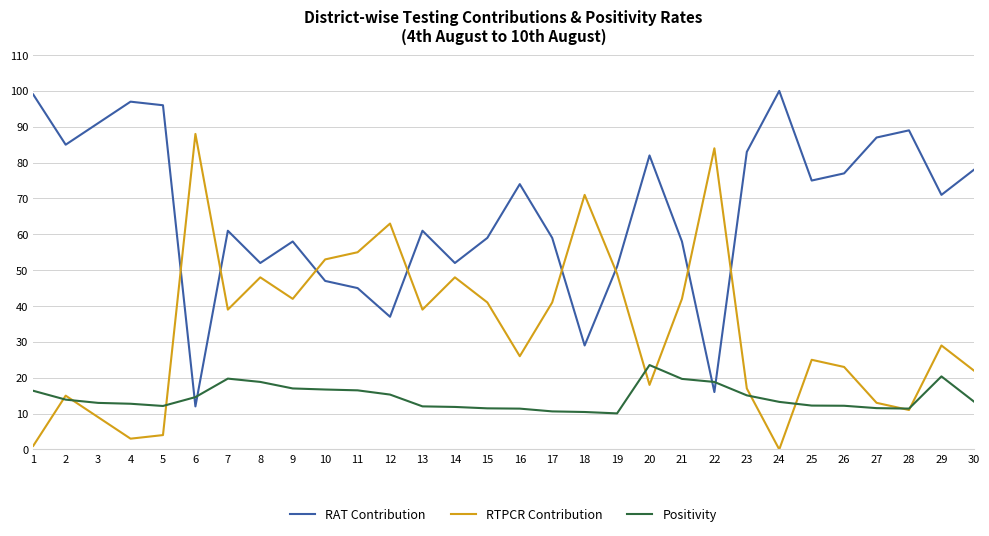

Where is the first local minimum for RTPCR Contribution?

4